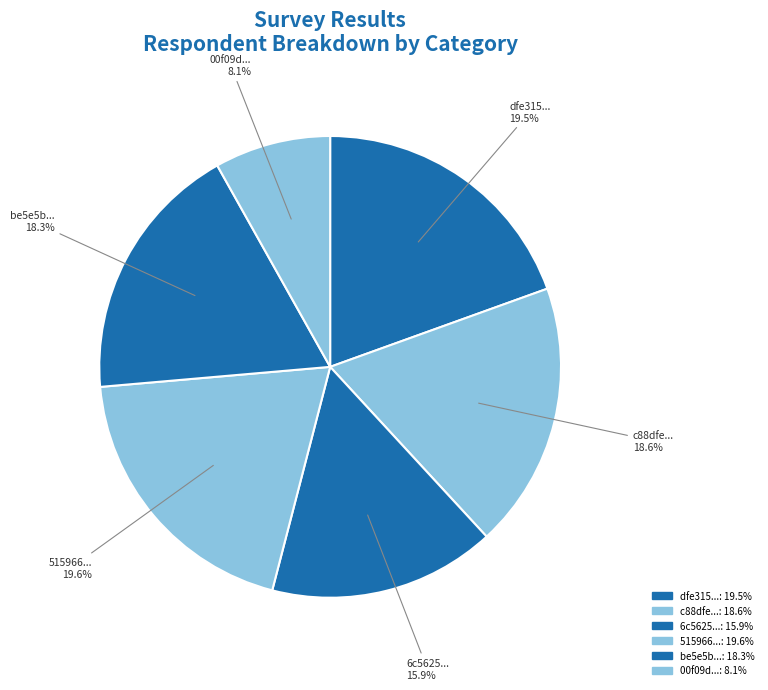

What is the largest slice in the pie chart?

515966273fd940f98bdc5cb4c6a5010e